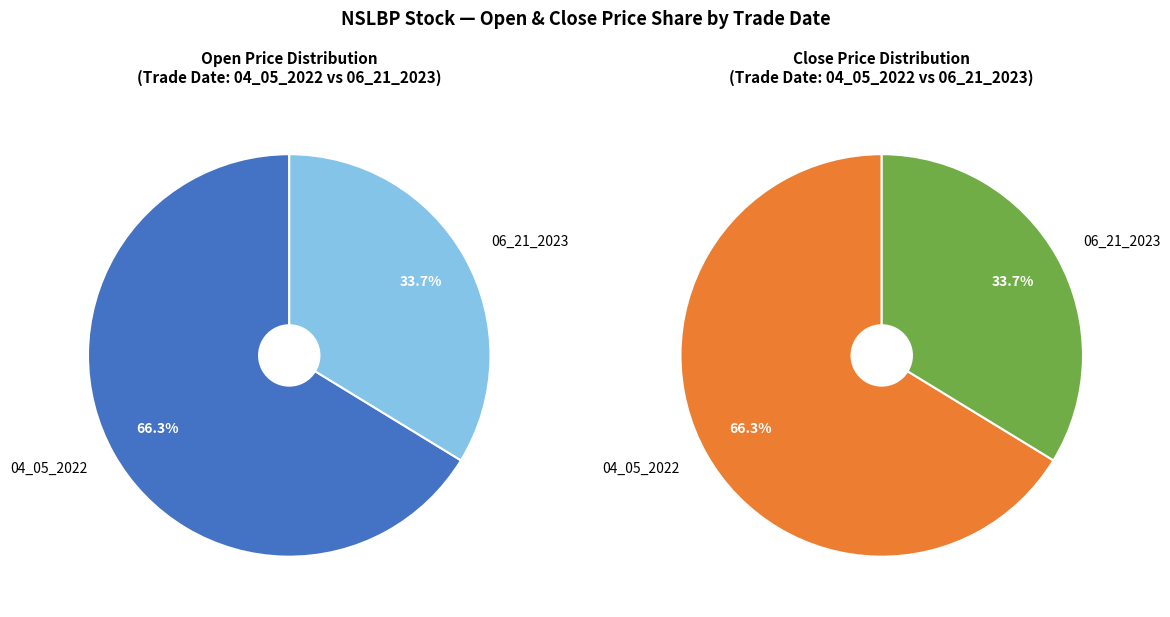

Which slice represents more than half of the pie?

04_05_2022